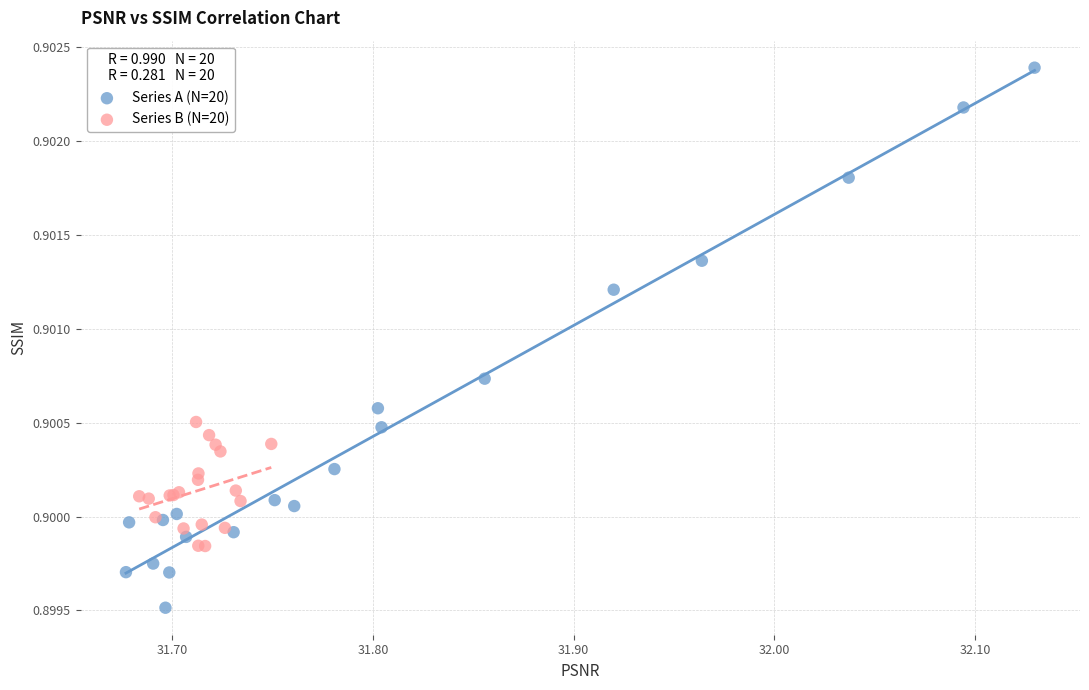

Which series contains the highest Y value?

Series A (N=20)